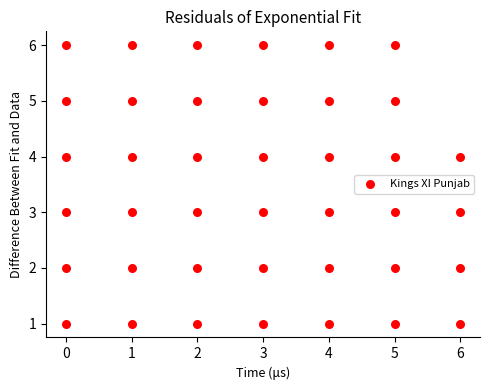

How many points are shown in the scatter plot?

40